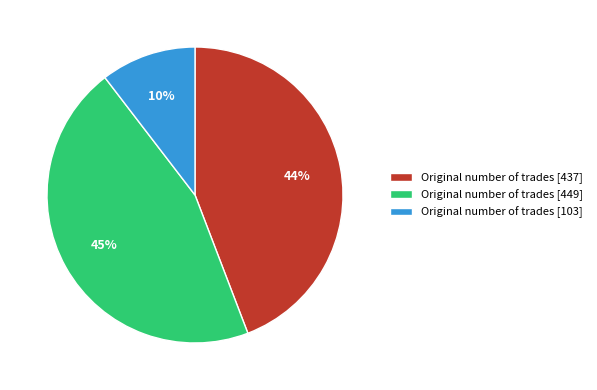

To the nearest percent, what is the difference between the Original number of trades [449] and Original number of trades [103] slice percentages?

35%